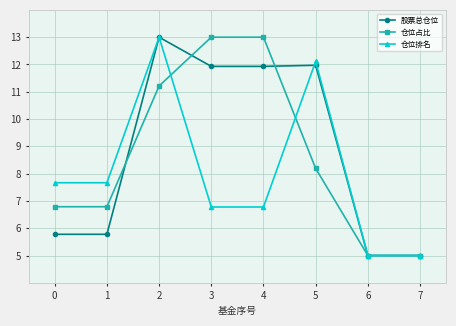

Between 0 and 3, which series saw the biggest shift?

仓位占比